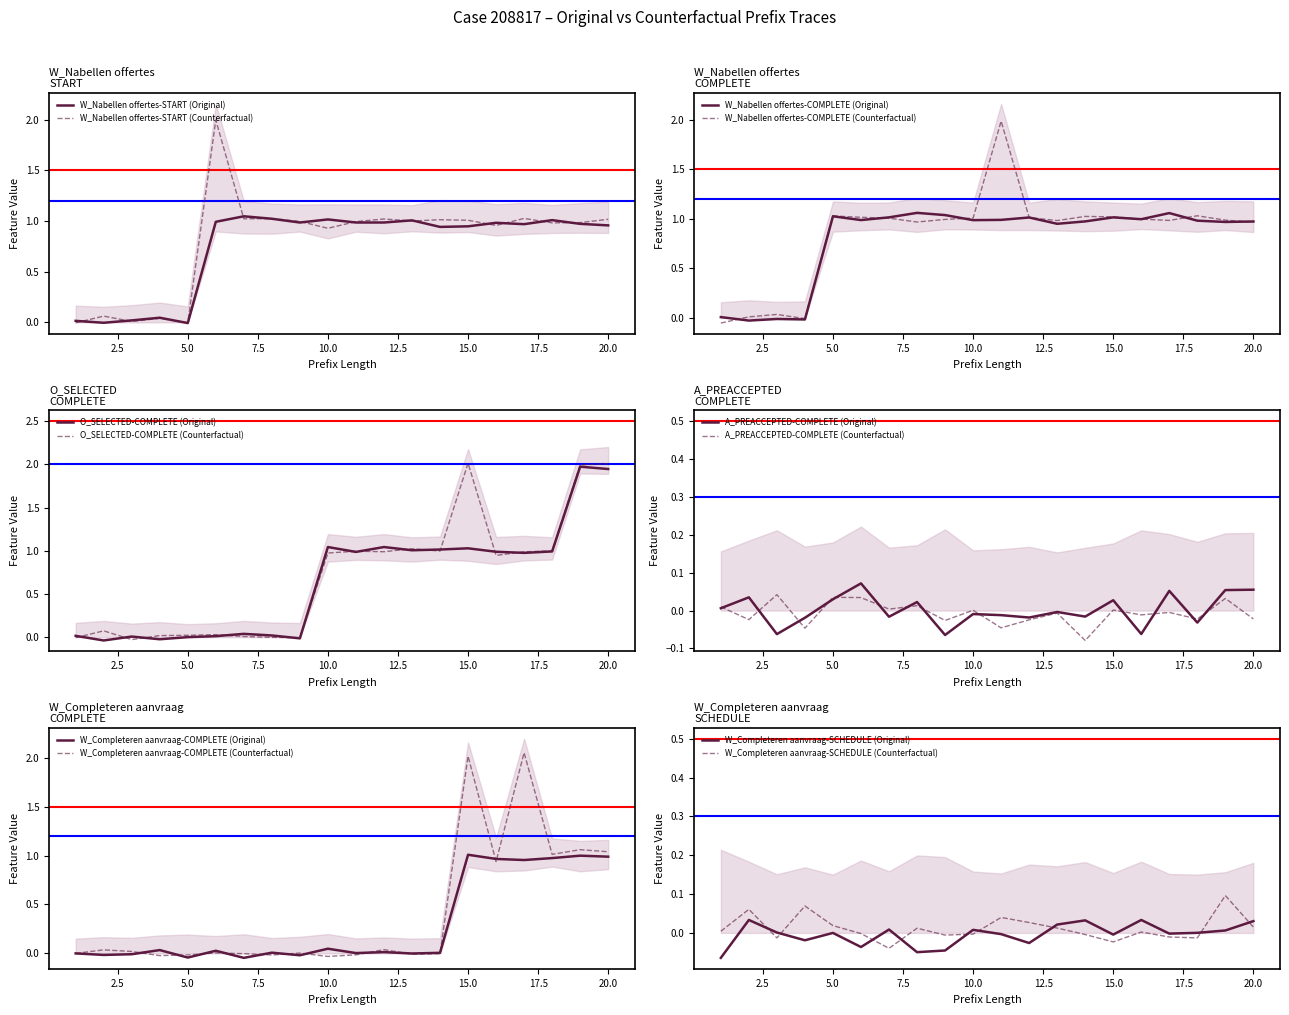

Where do W_Completeren aanvraag-COMPLETE and W_Nabellen offertes-COMPLETE first cross each other?

1 and 2